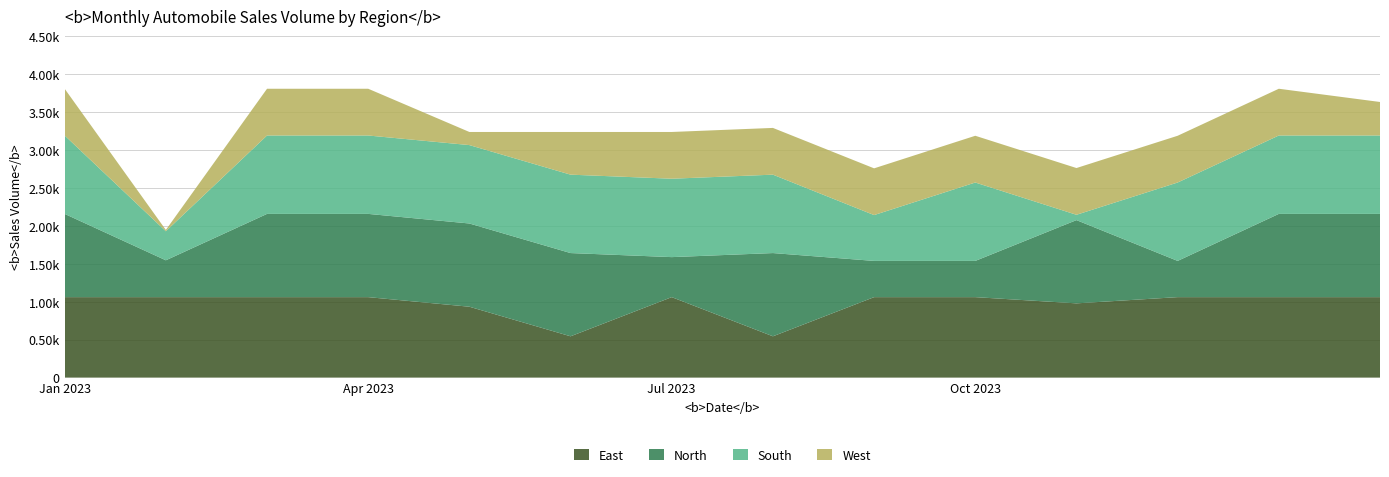

Reading left to right, extract all data points from this chart.

East: 0.0=1060.3	1.0=1060.3	2.0=1060.3	3.0=1060.3	4.0=933.9	5.0=544.3	6.0=1060.3	7.0=544.3	8.0=1060.3	9.0=1060.3	10.0=978.4	11.0=1060.3	12.0=1060.3	13.0=1060.3
North: 0.0=1096.7	1.0=485.4	2.0=1096.7	3.0=1096.7	4.0=1096.7	5.0=1096.7	6.0=527.2	7.0=1096.7	8.0=477.2	9.0=477.2	10.0=1096.7	11.0=477.2	12.0=1096.7	13.0=1096.7
South: 0.0=1032.9	1.0=382.7	2.0=1032.9	3.0=1032.9	4.0=1032.9	5.0=1032.9	6.0=1032.9	7.0=1032.9	8.0=603.8	9.0=1032.9	10.0=70.2	11.0=1032.9	12.0=1032.9	13.0=1032.9
West: 0.0=615.9	1.0=17.3	2.0=615.9	3.0=615.9	4.0=172.8	5.0=562.4	6.0=615.9	7.0=615.9	8.0=615.9	9.0=615.9	10.0=615.9	11.0=615.9	12.0=615.9	13.0=441.6